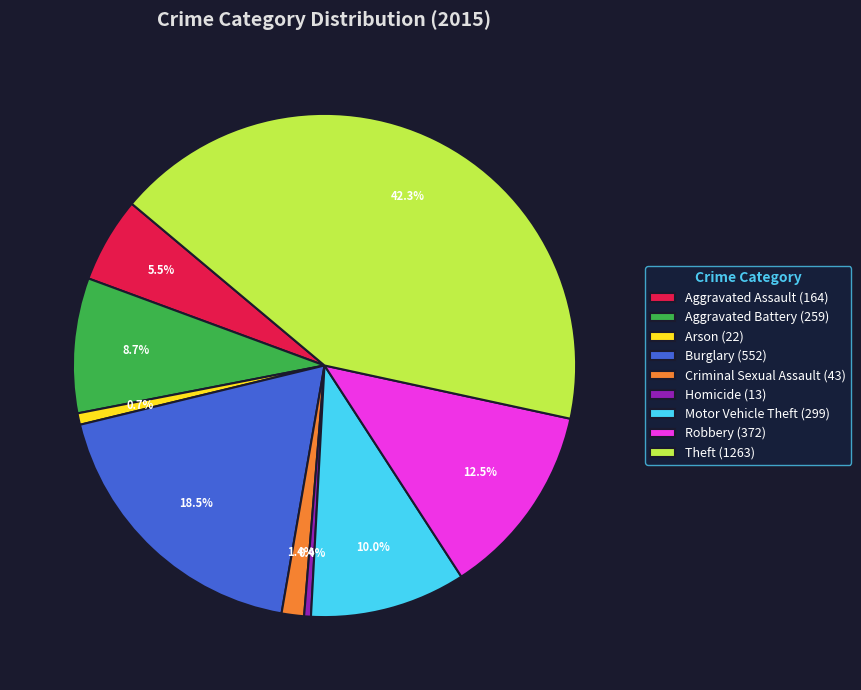

Is there a majority slice in this chart?

No